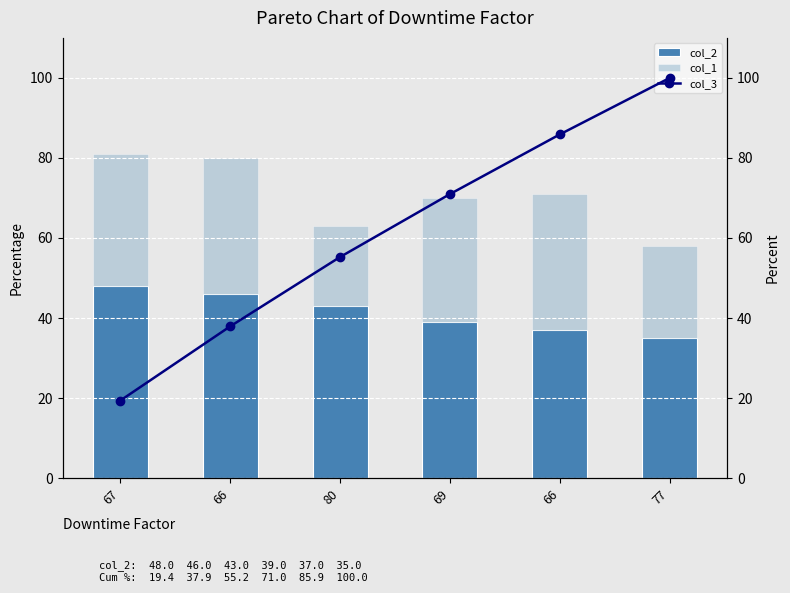

What is the label of the 6th bar from the left?

77